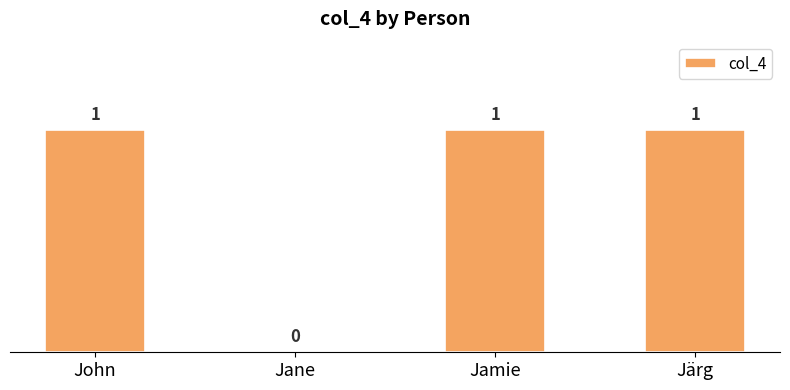

At which label is the value closest to 0?

Jane